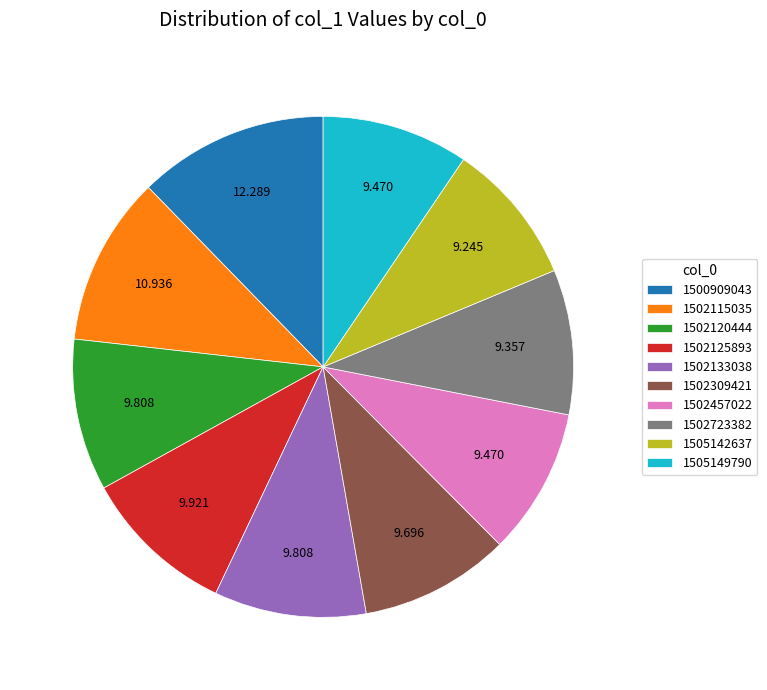

Is there a majority slice in this chart?

No